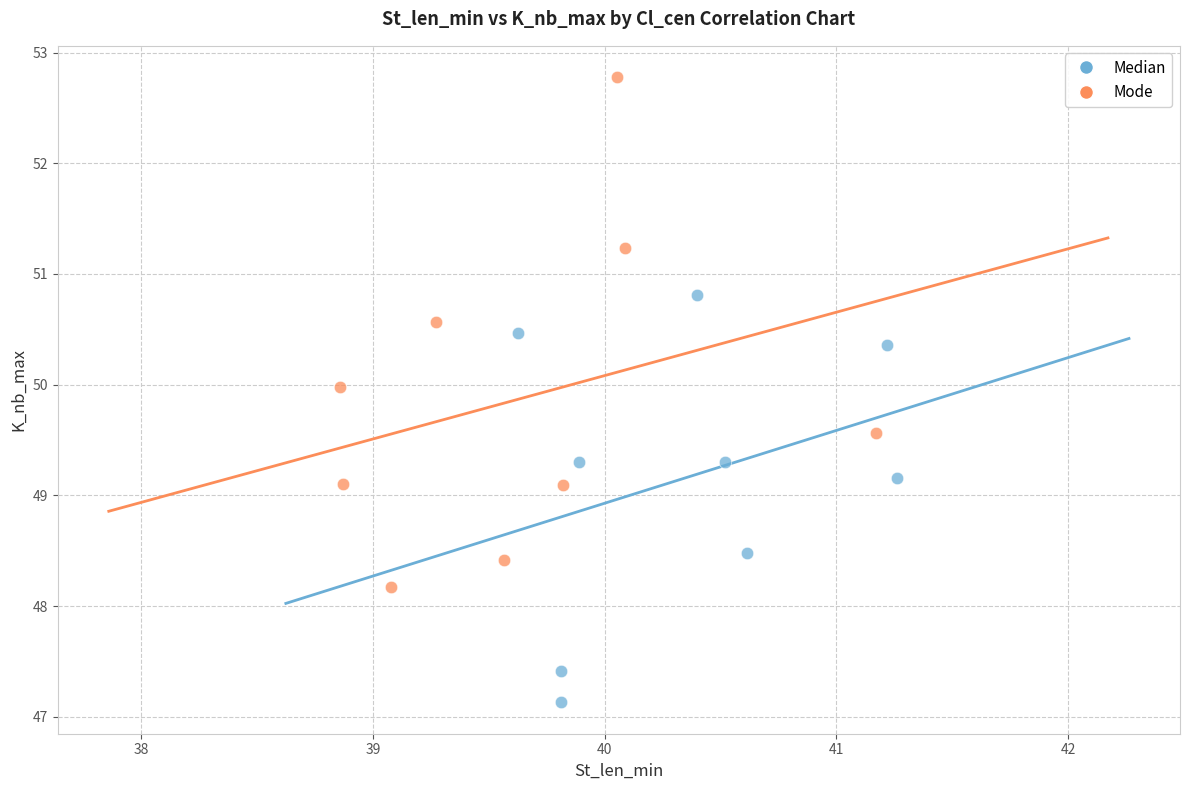

Which series reaches the maximum Y coordinate?

Mode